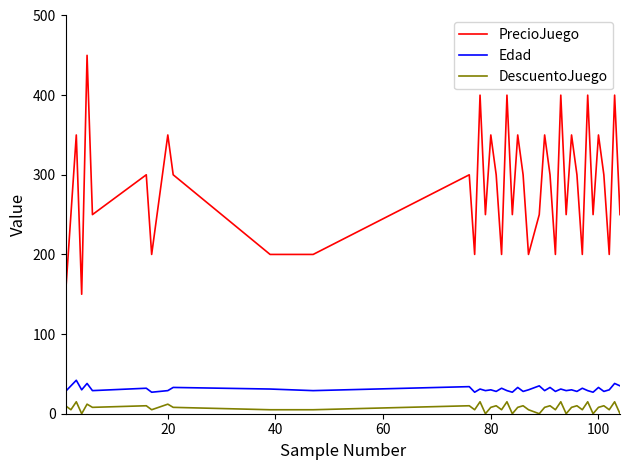

What is the difference between the maximum and minimum values in the PrecioJuego series?

300